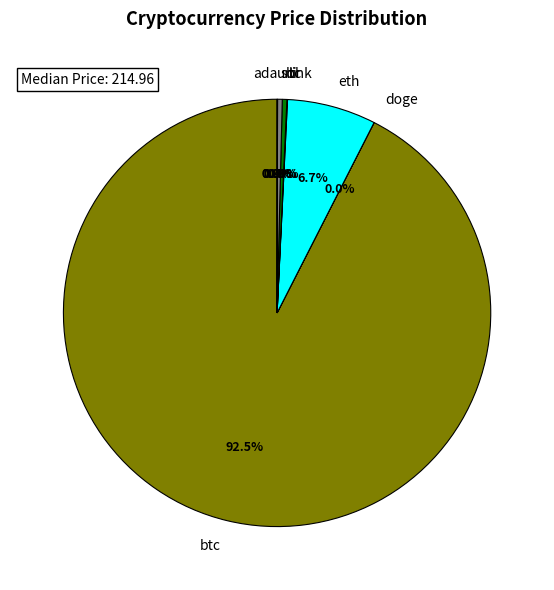

Between sol and btc, which is larger?

btc